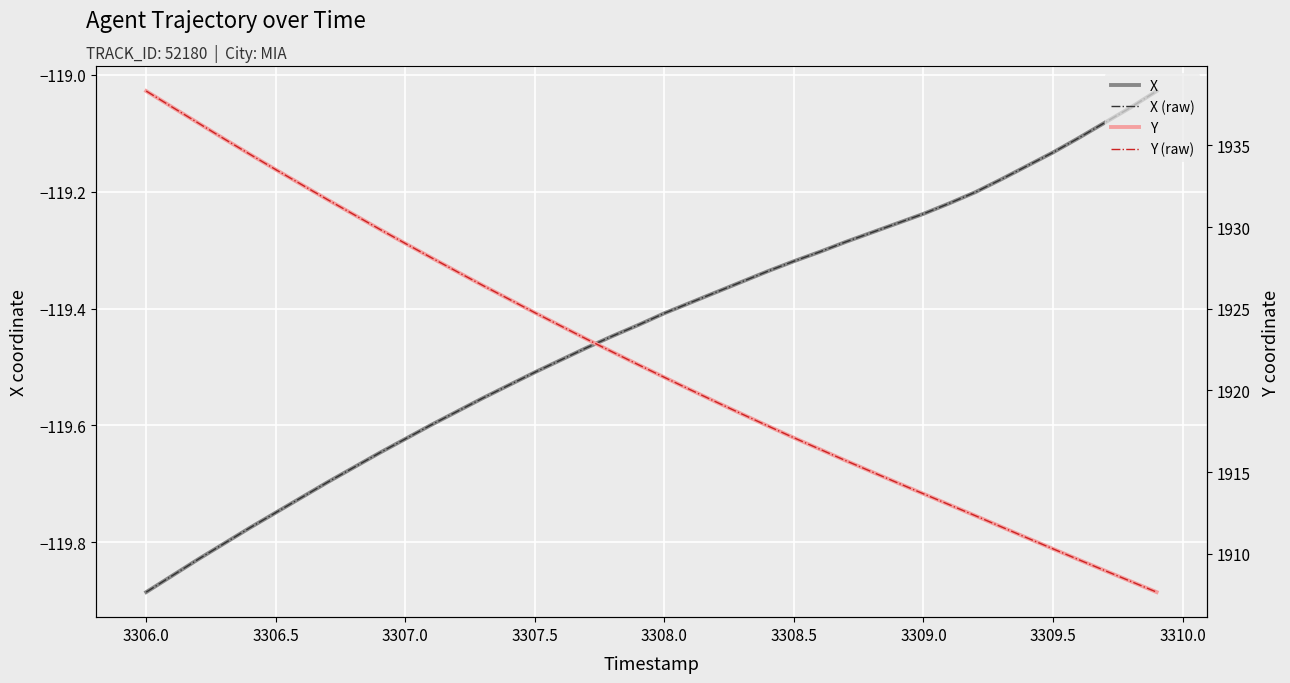

True or false: X and Y (raw) intersect in this chart.

False